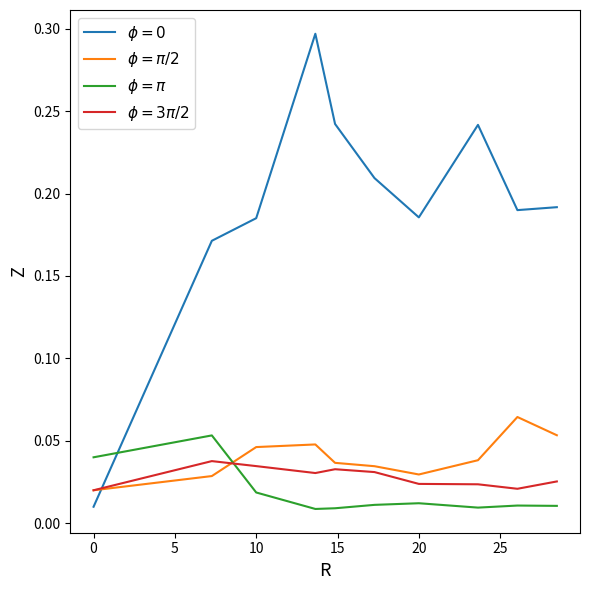

True or false: $\phi = \pi$ and $\phi = \pi/2$ intersect in this chart.

True